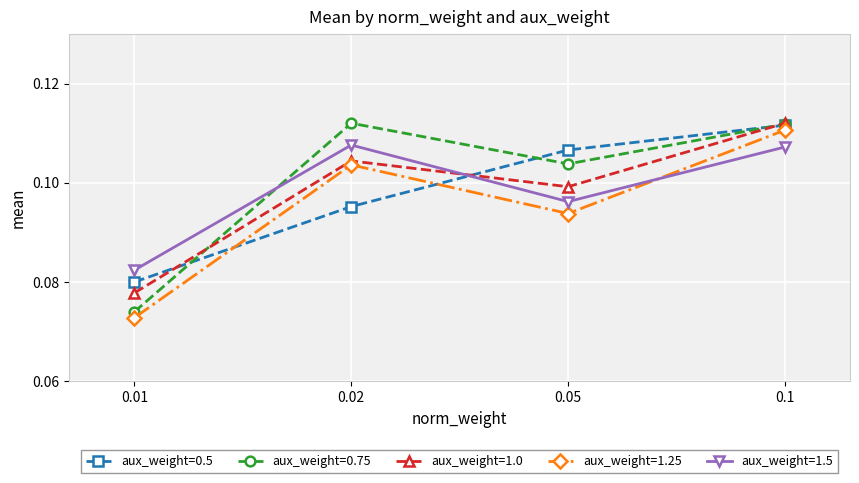

At how many categories does at least one series exceed 0?

4